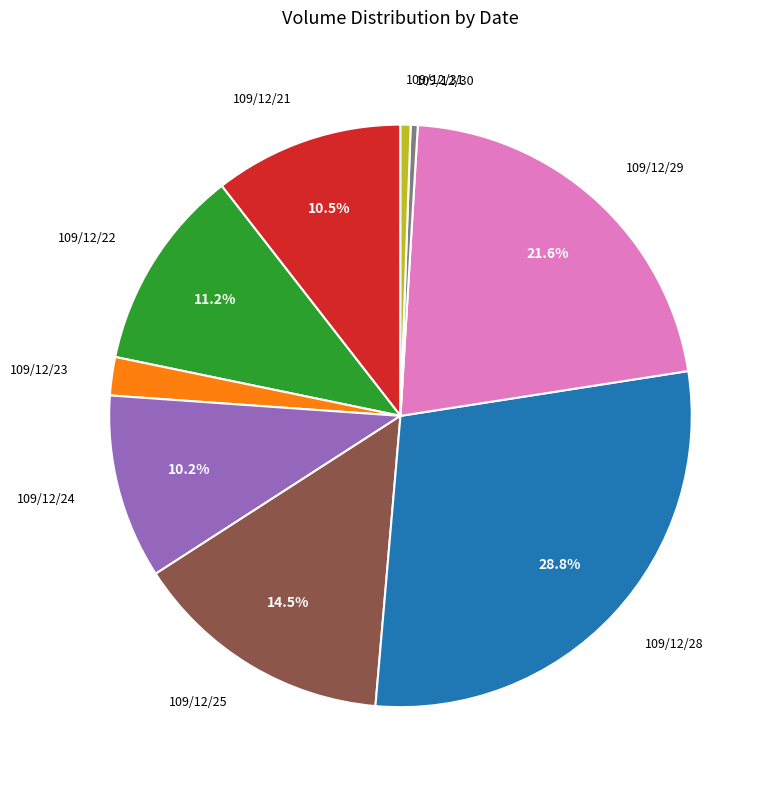

To the nearest percent, what is the average slice percentage?

11%